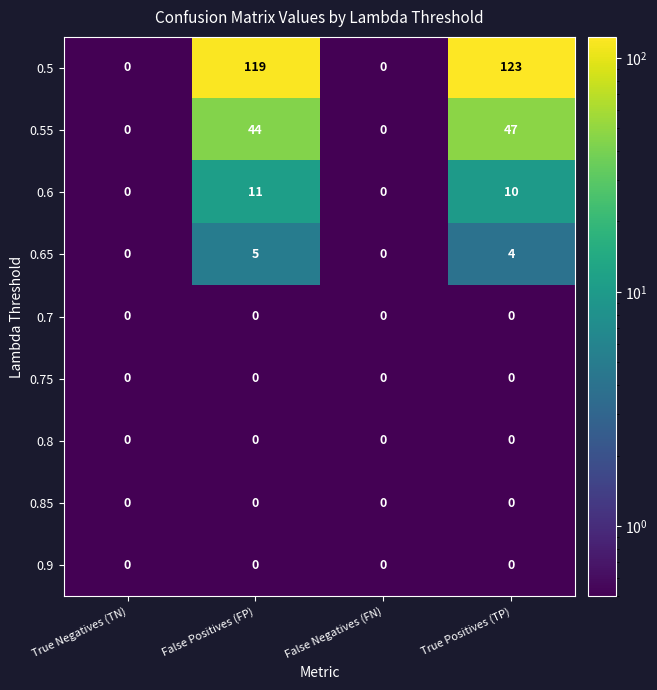

True or false: 0.65 has a value of 3 at False Positives (FP).

False